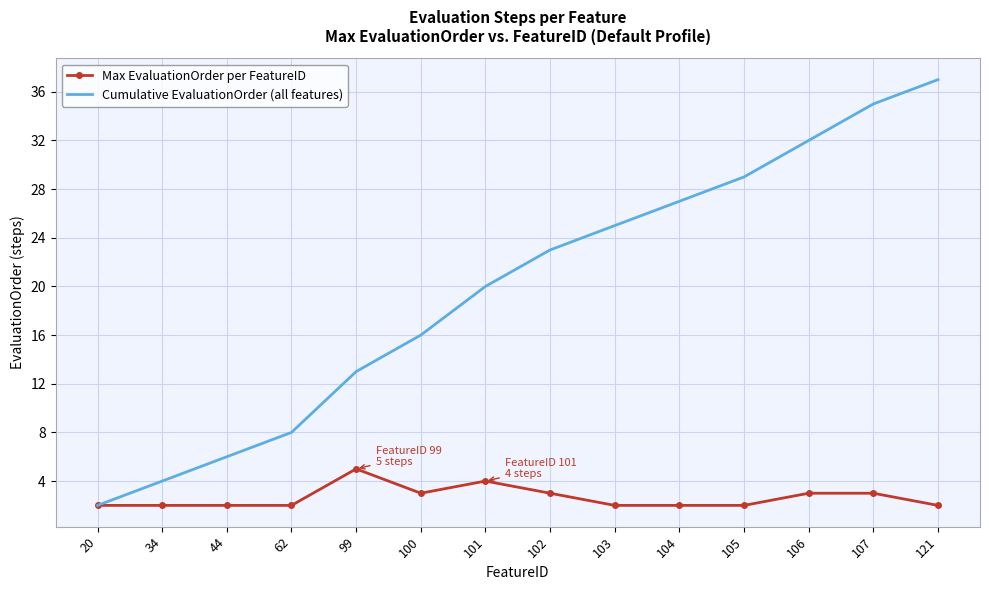

What is the maximum value shown in the chart?

37